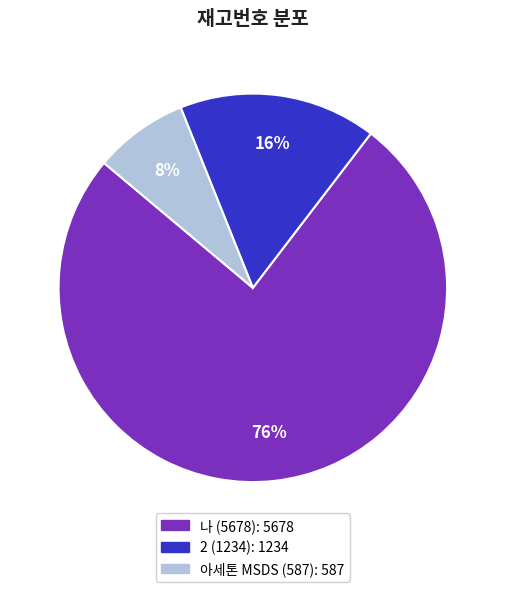

Which has a higher value, 아세톤 MSDS (587) or 나 (5678)?

나 (5678)